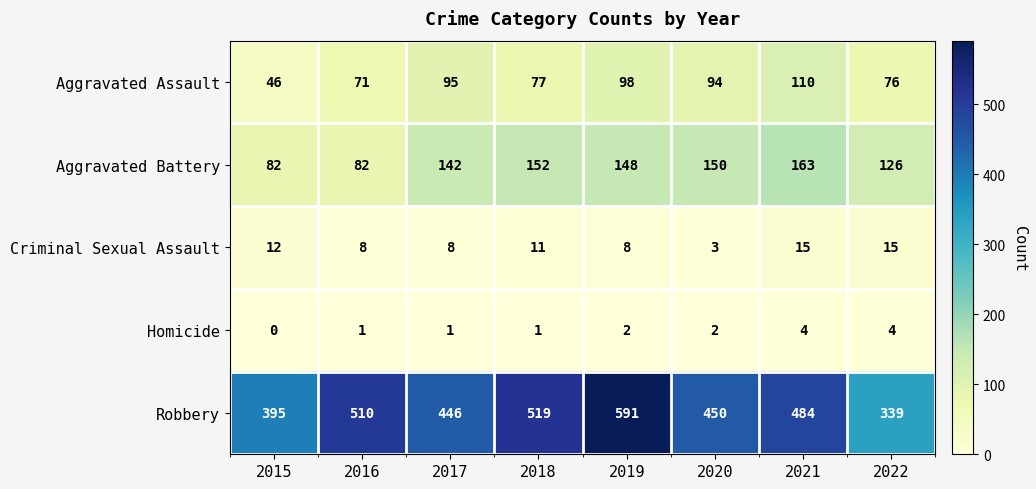

Read the Robbery value at 2017, to the nearest 10.

450